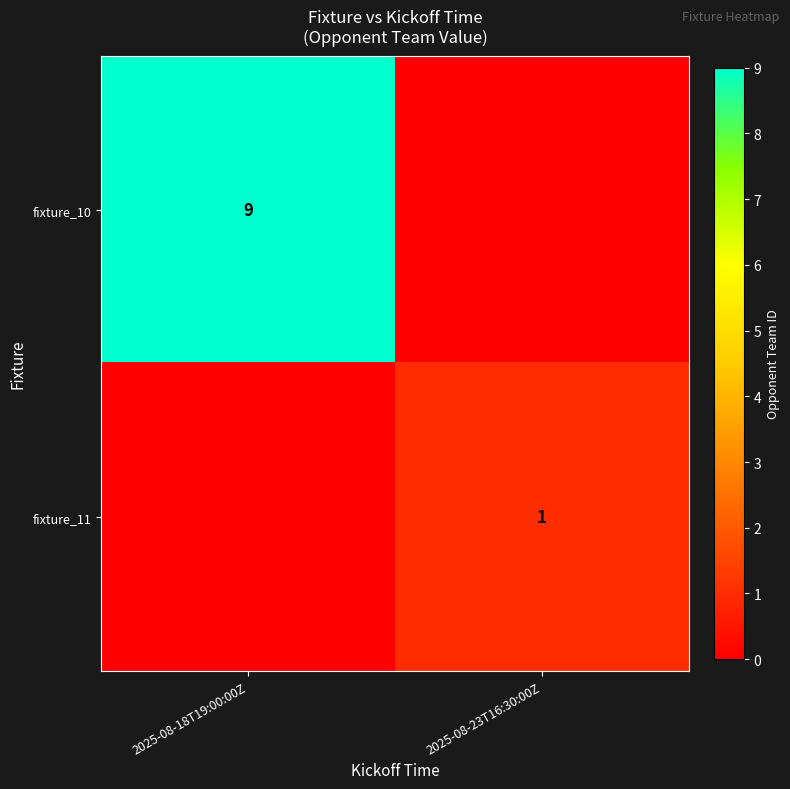

The value of fixture_10 at 2025-08-18T19:00:00Z is 14. True or false?

False